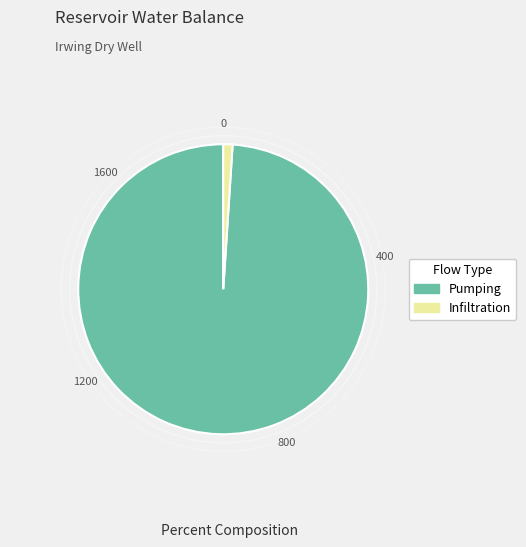

How many segments does this pie chart have?

2